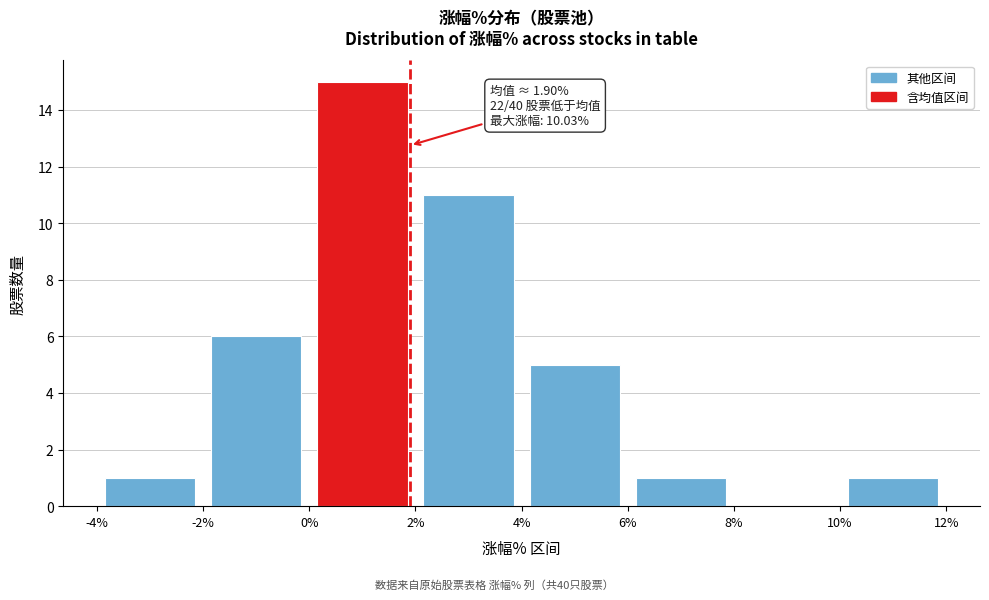

Which range on the x-axis has the tallest bar?

0% to 2%